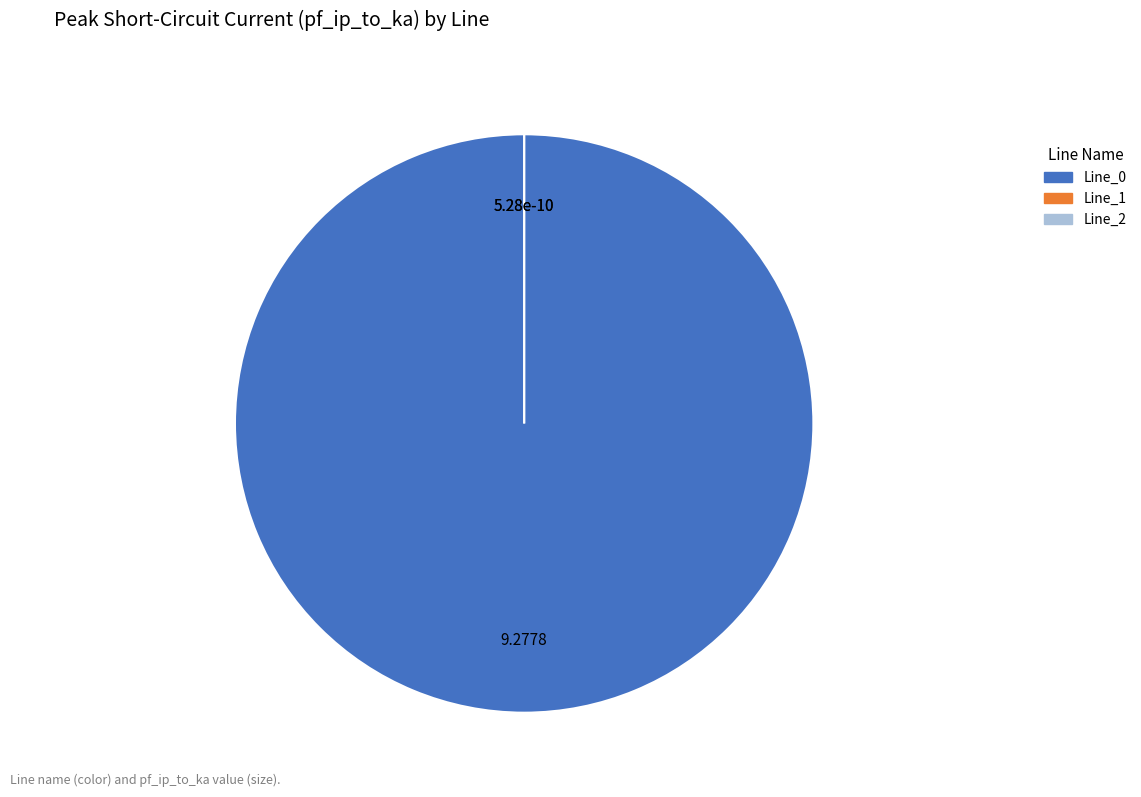

To the nearest percent, what is the difference between the Line_0 and Line_2 slice percentages?

100%